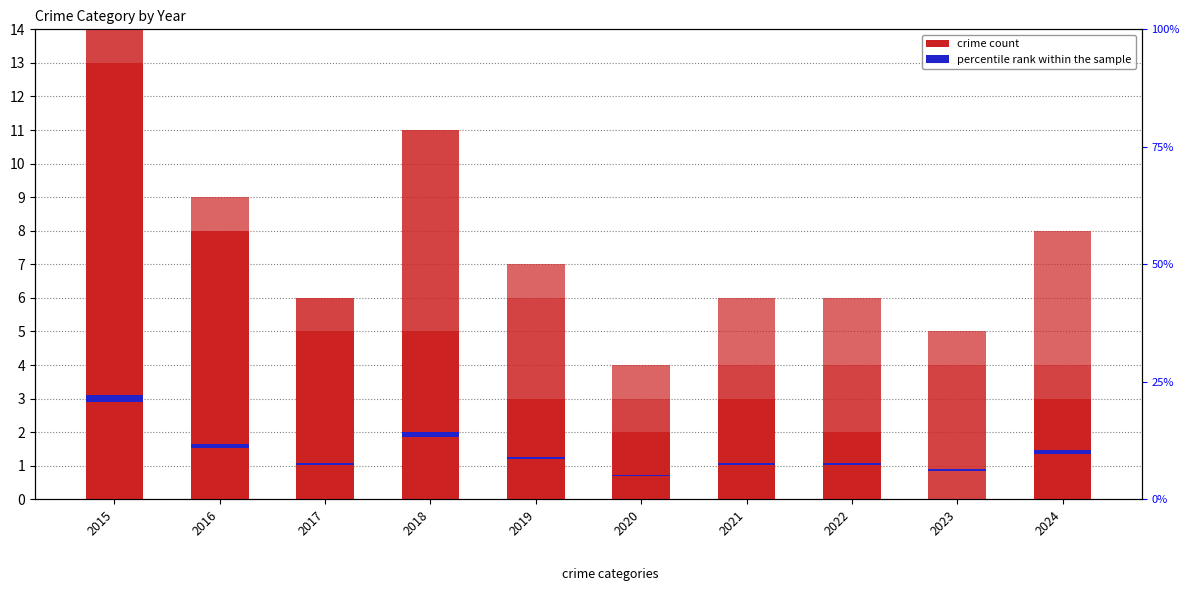

What is the sum of all percentile rank within the sample values?

5.6